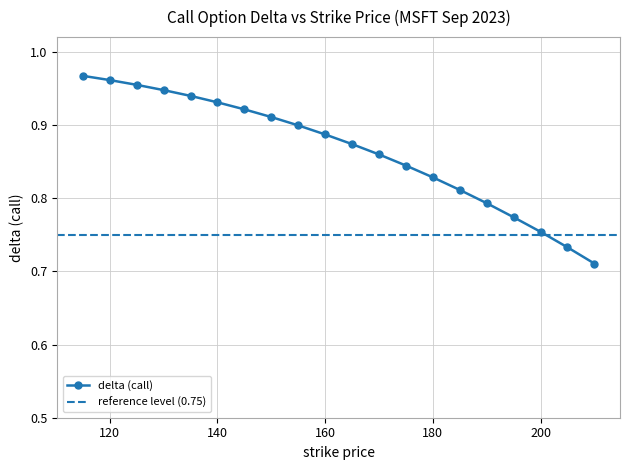

What is the sum of all values?

17.3